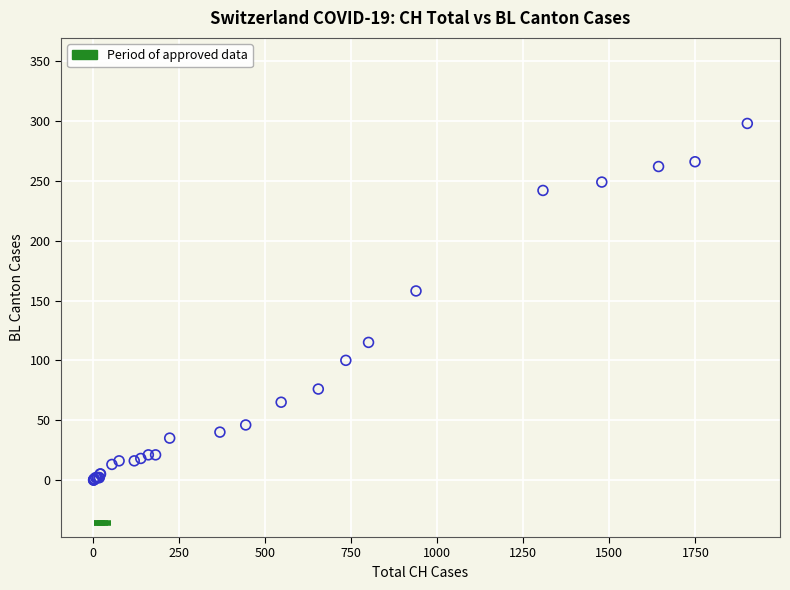

What Y value in the scatter plot is closest to 149?

158